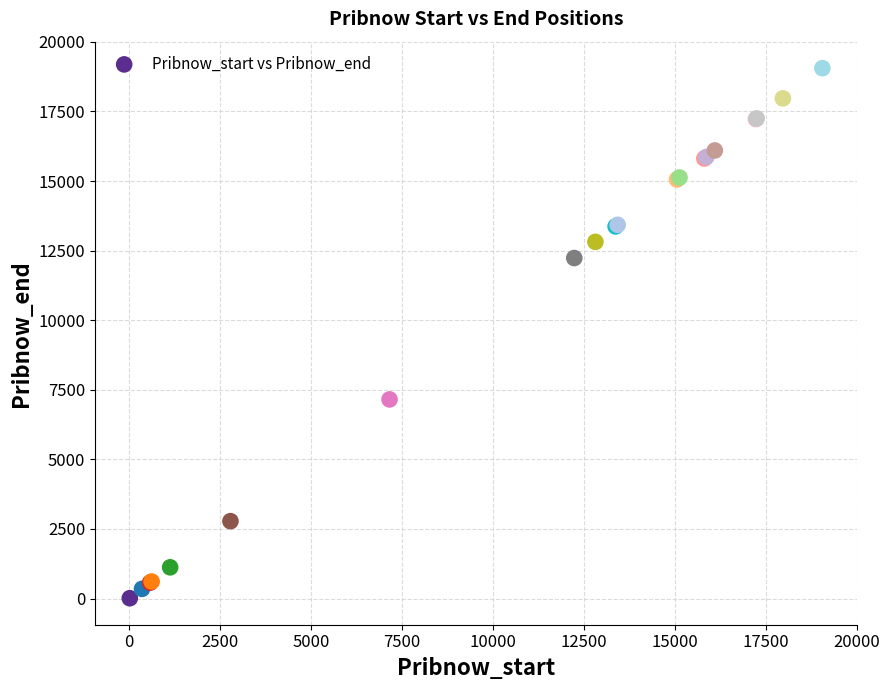

What Y value in the scatter plot is closest to 9533?

7154